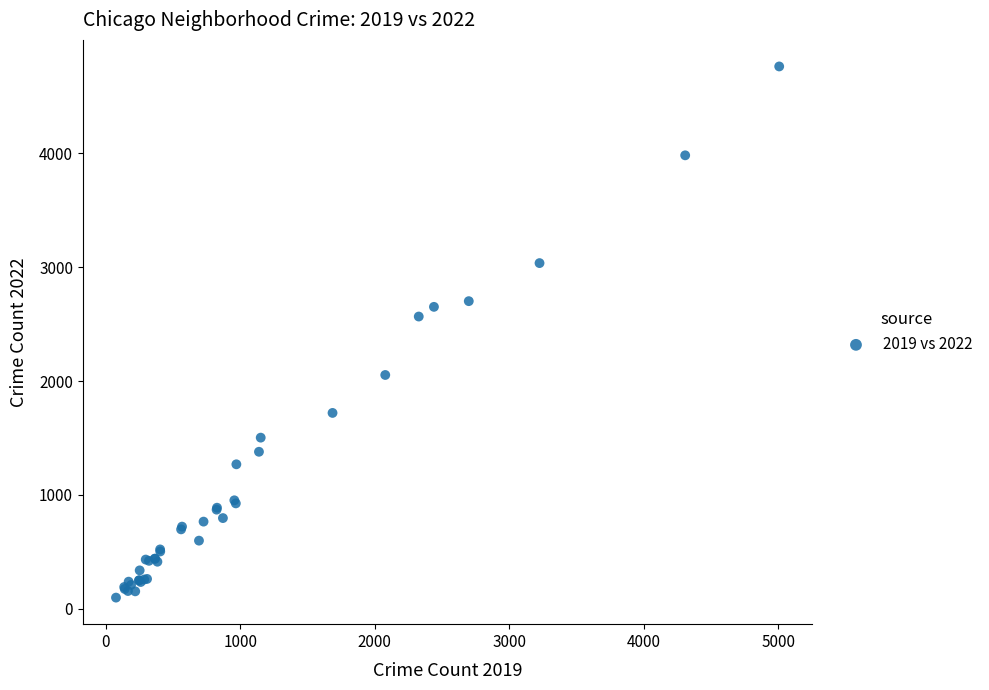

What Y value in the scatter plot is closest to 2430?

2566